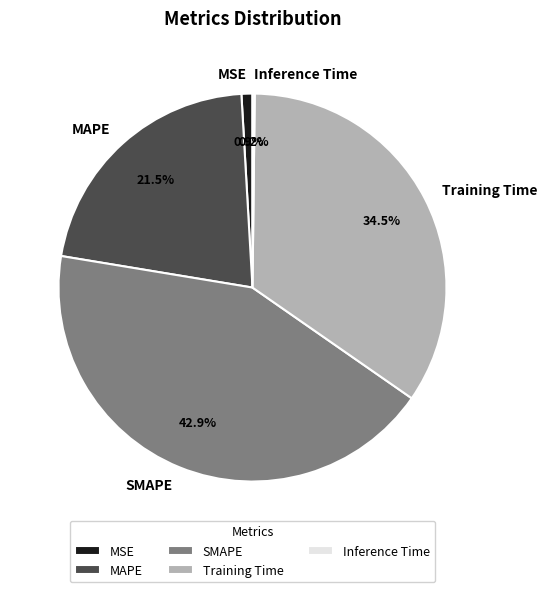

Is there any slice that represents more than half of the pie?

No